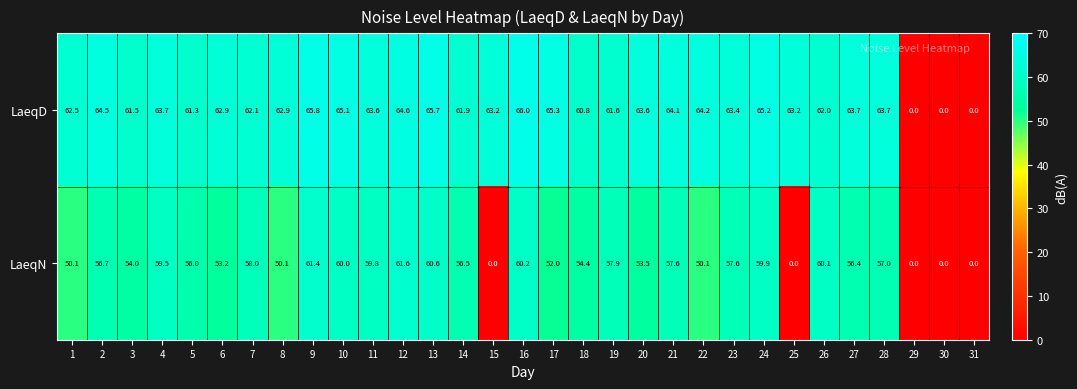

The LaeqD series shows 87.2 at 22. True or false?

False